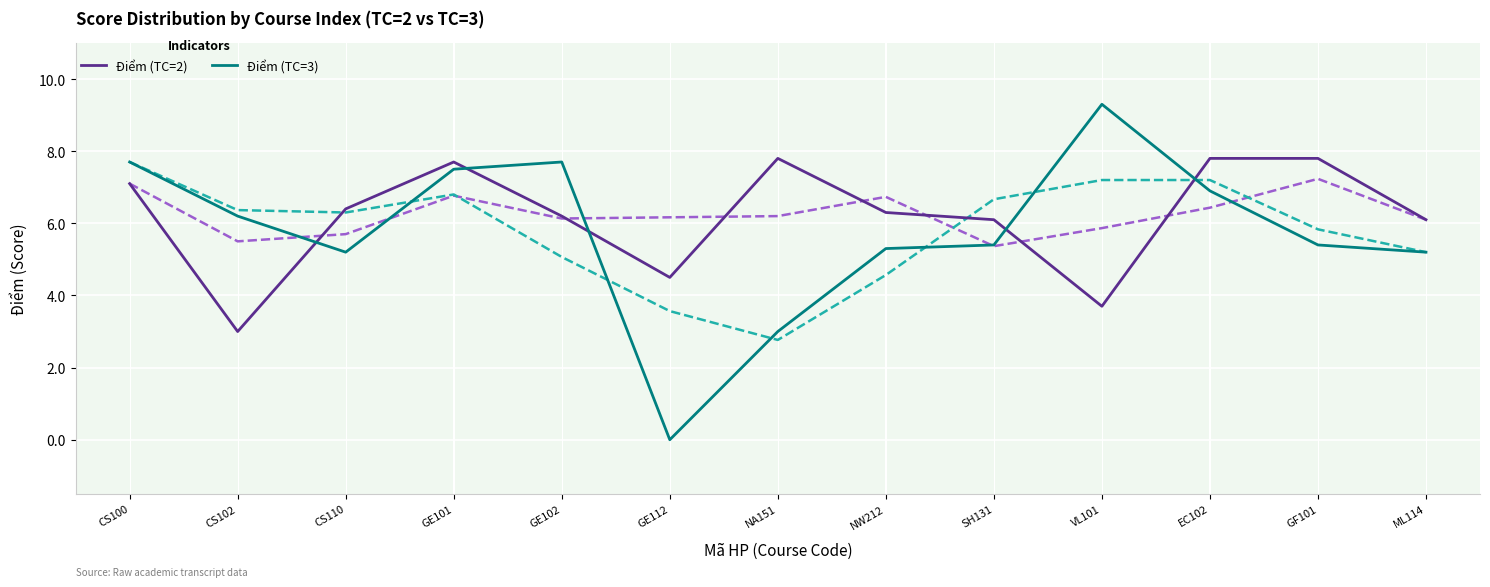

What is the difference between the second highest and minimum values in the Điểm (TC=2) series?

4.8